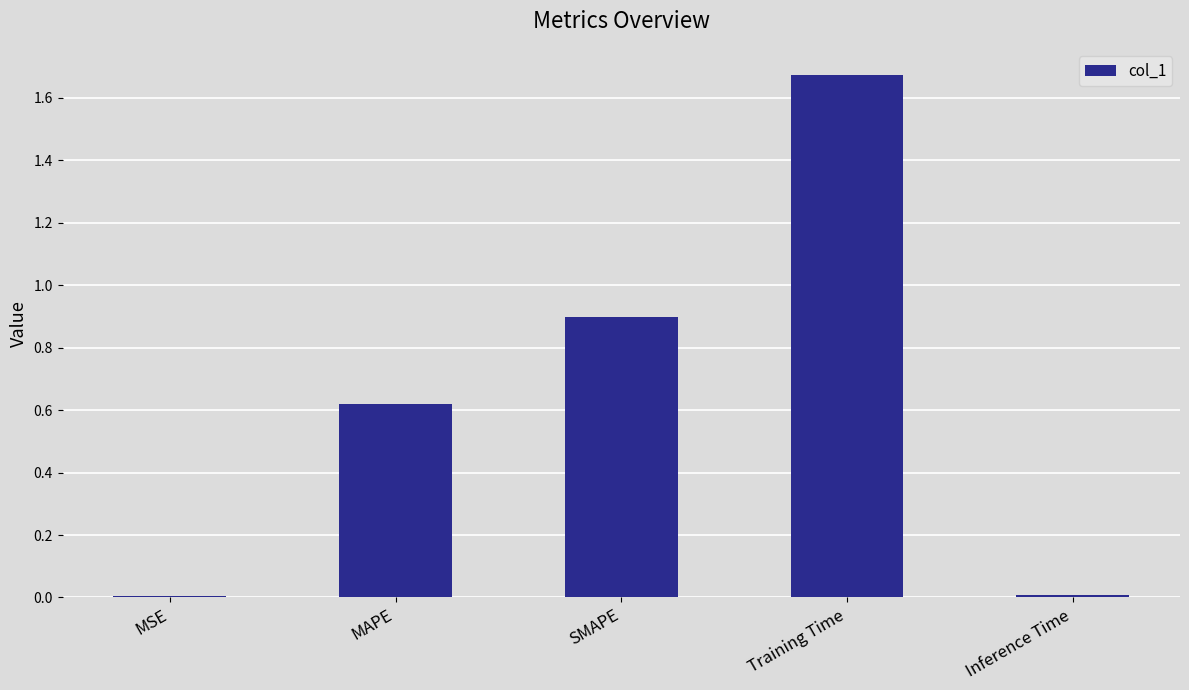

Between SMAPE and MSE, which is larger?

SMAPE